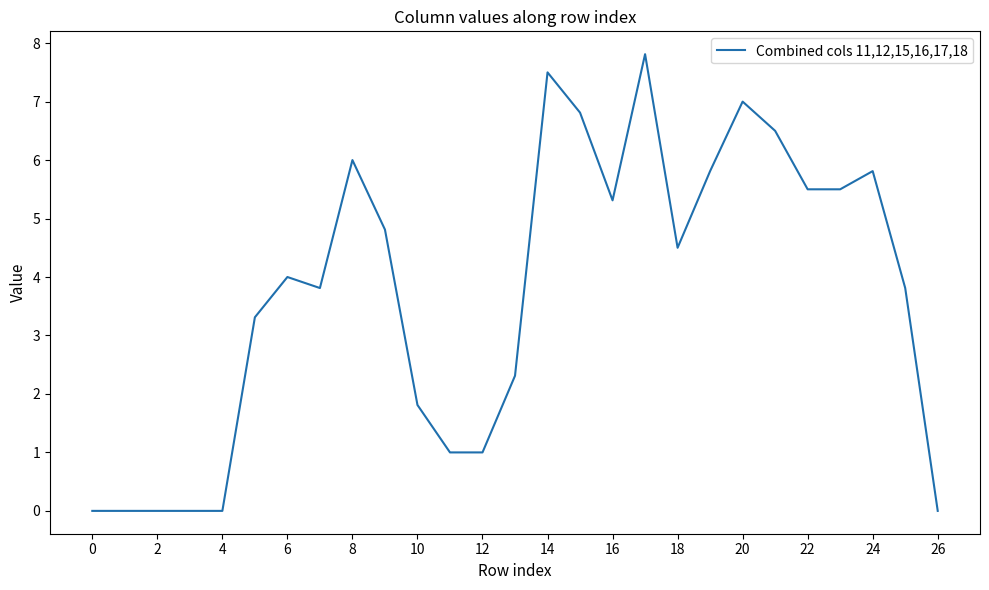

How many series are shown in this chart?

1